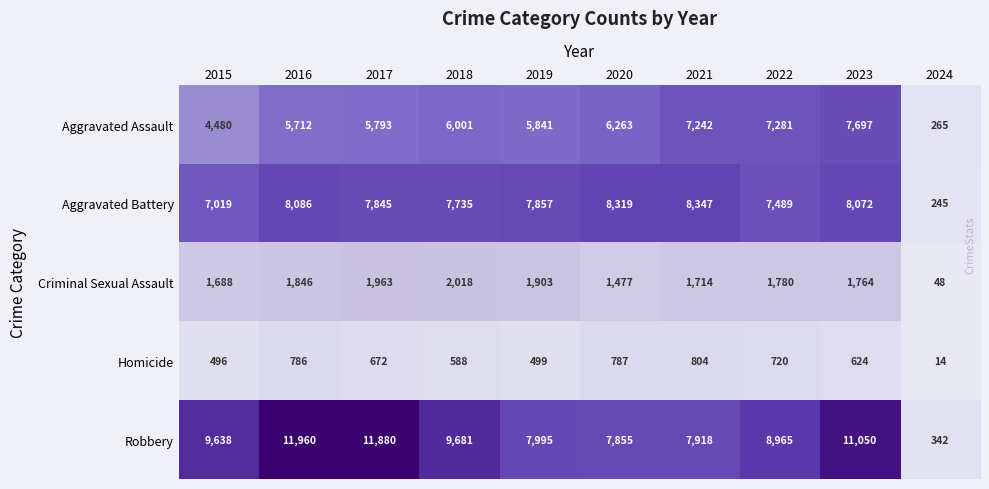

The Criminal Sexual Assault series shows 1764 at 2023. True or false?

True